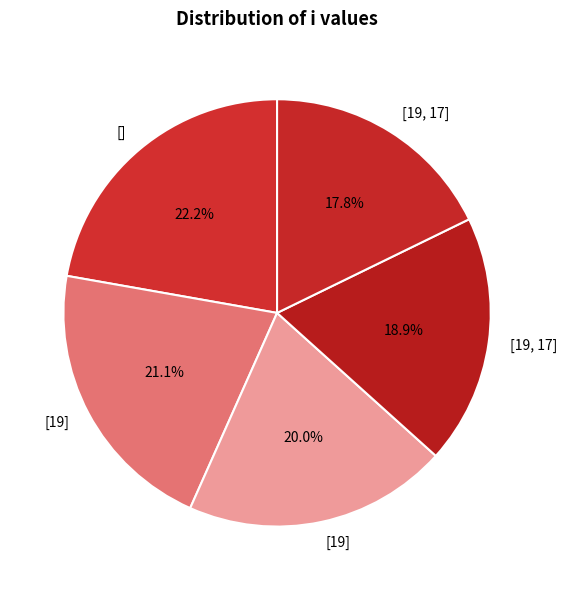

Which category has the biggest portion of the pie?

[]